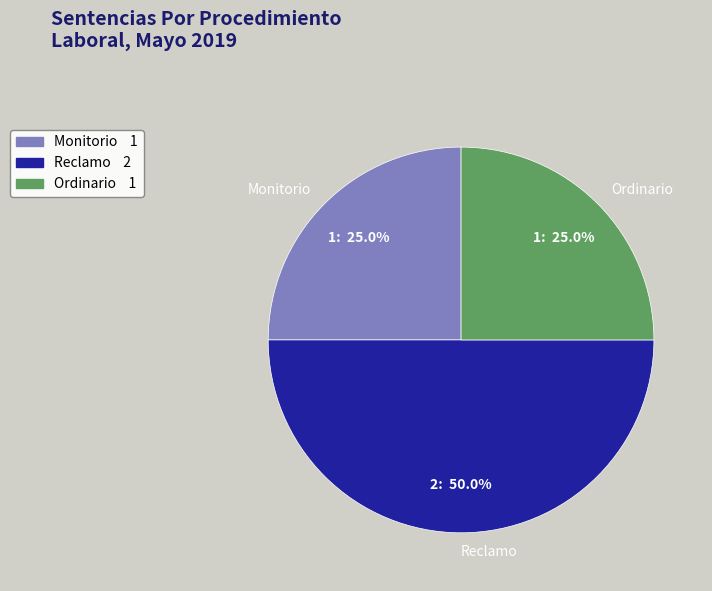

Is the sum of Monitorio and Reclamo greater than half?

Yes